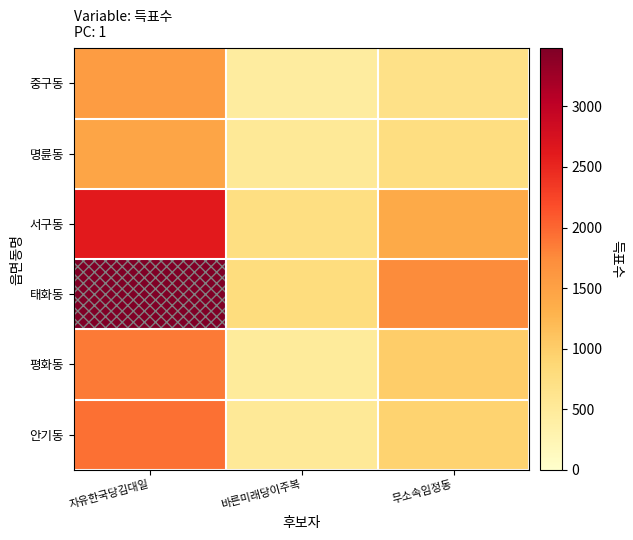

Which series has the largest total across all categories?

태화동